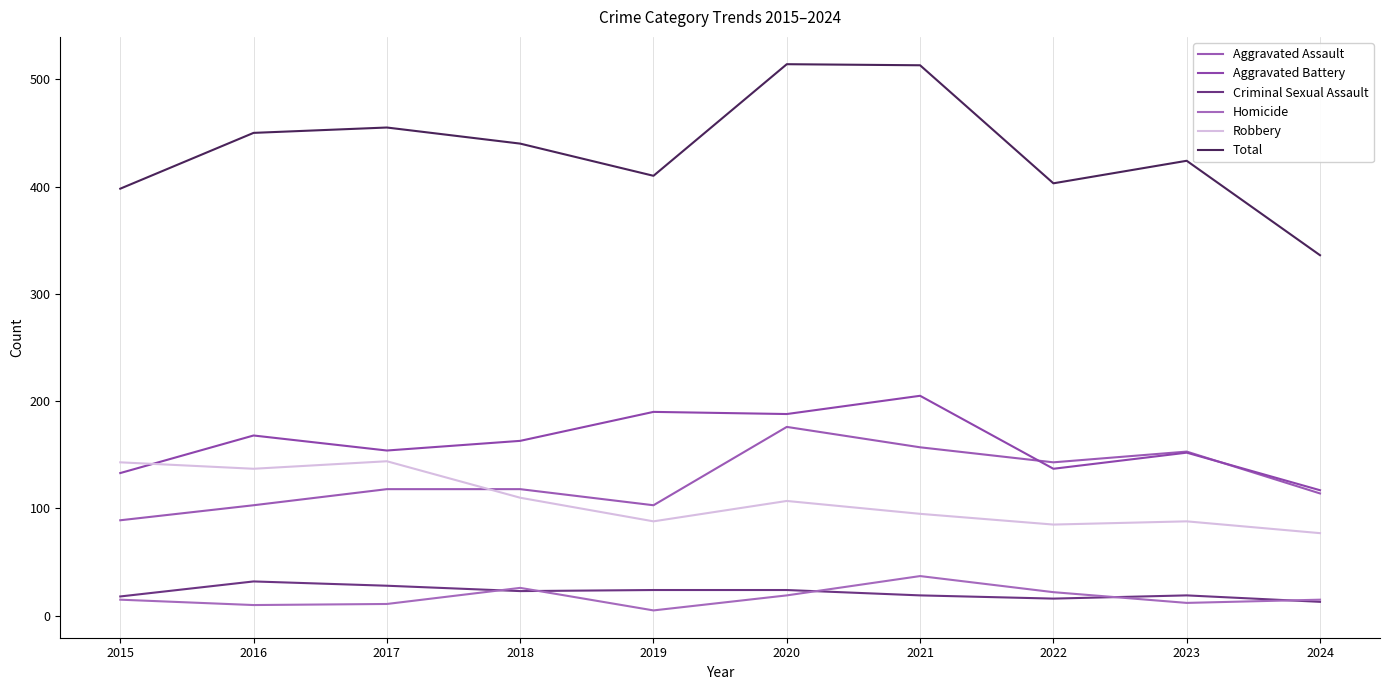

Does the chart display data point markers on the line(s)?

No